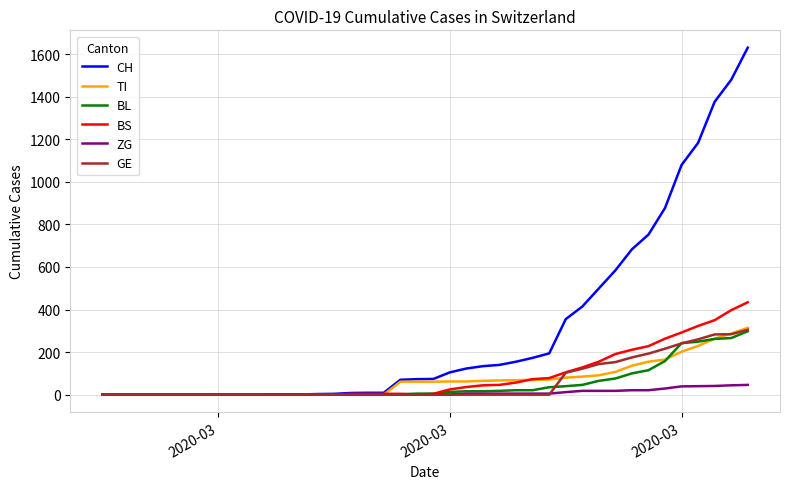

Which series has the widest spread of values?

CH